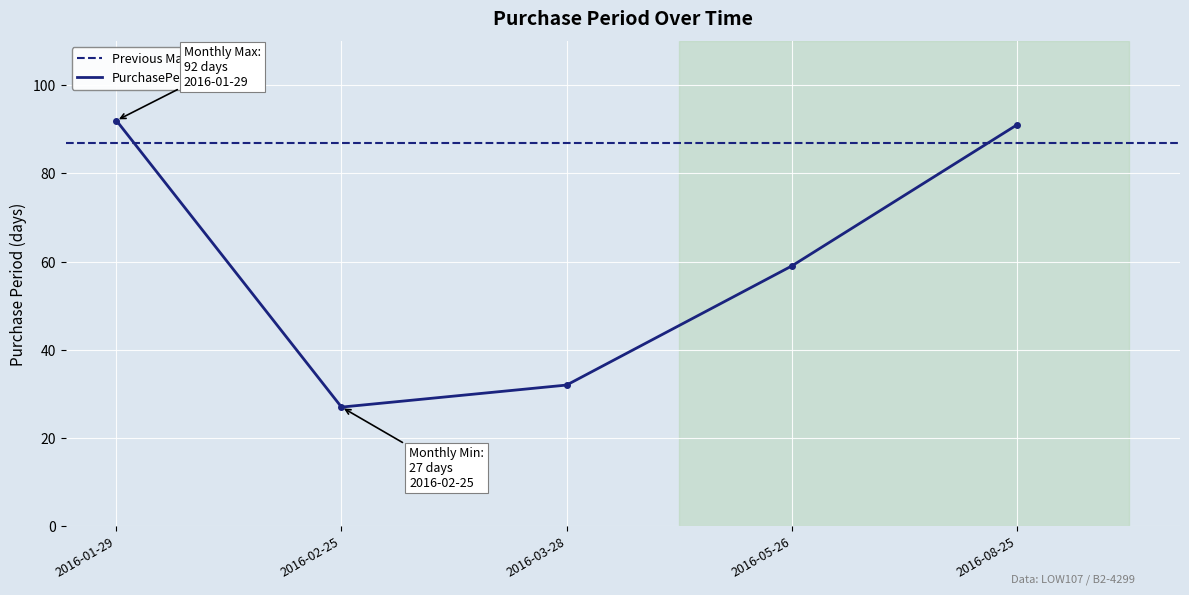

Between 2016-08-25 and 2016-02-25, which is larger?

2016-08-25